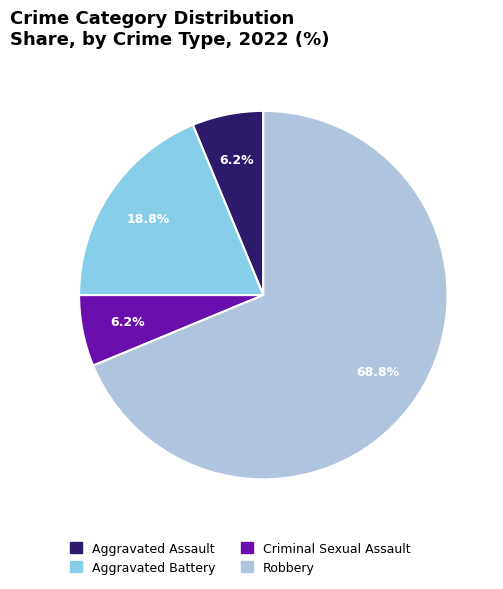

True or false: Criminal Sexual Assault accounts for 1% of the total.

False